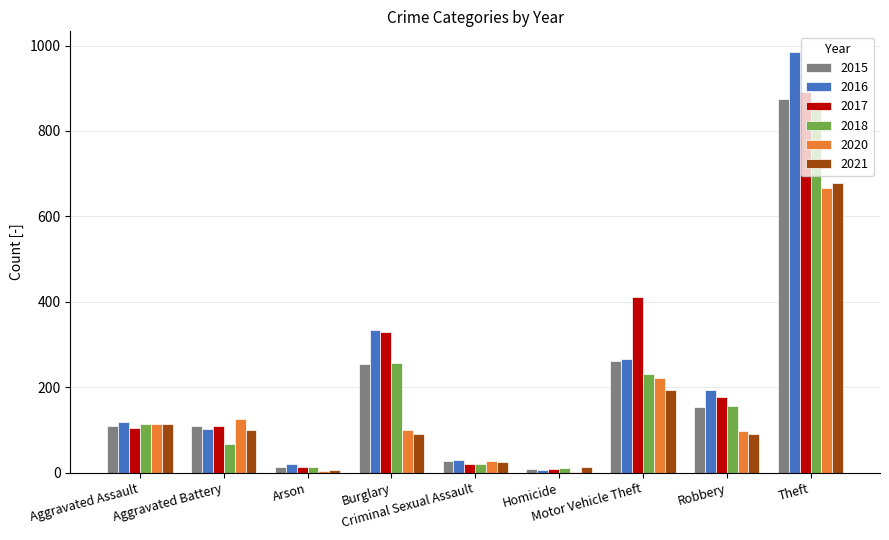

What is the sum of all 2020 values?

1357